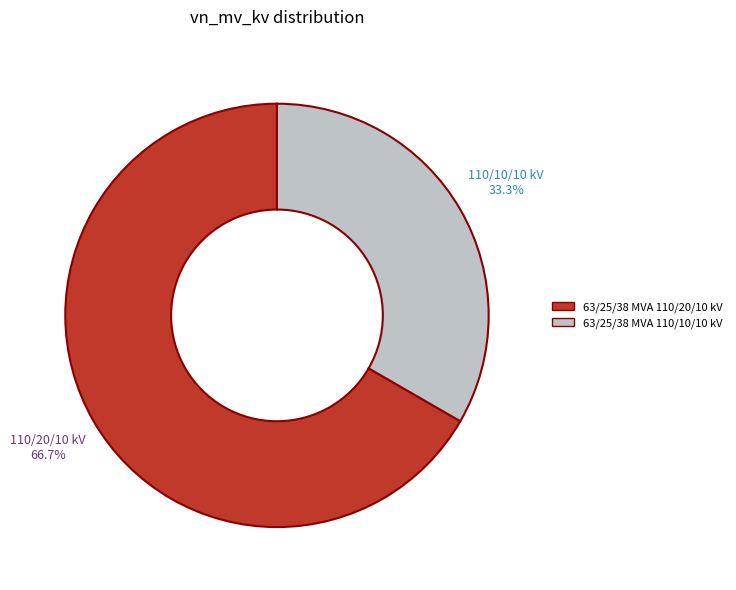

Count the number of slices in the pie.

2